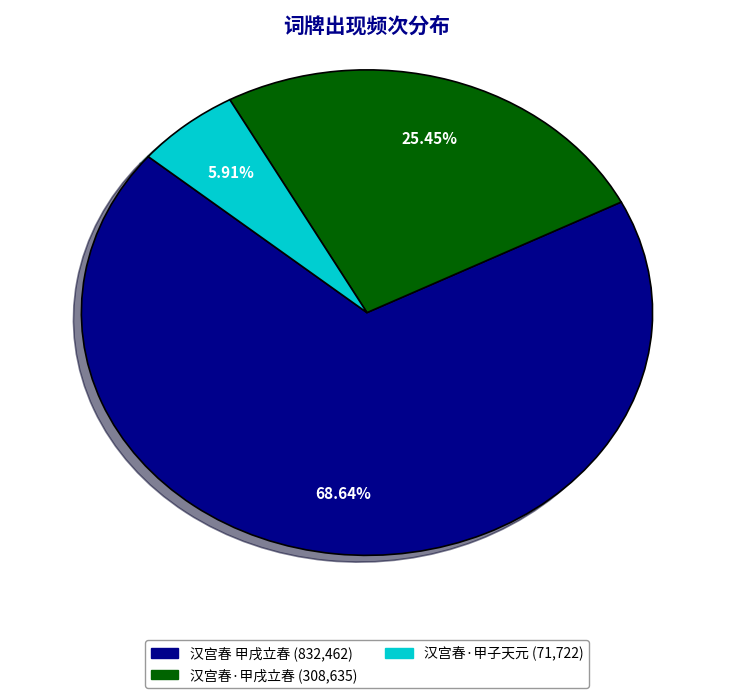

The 汉宫春·甲子天元 slice represents 6% of the pie. True or false?

True